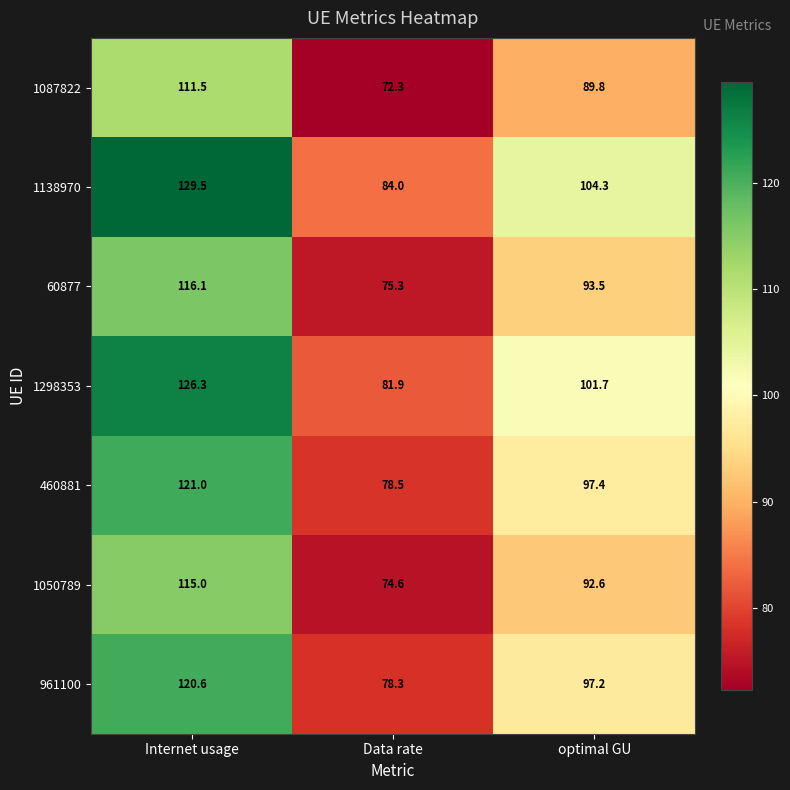

At which category does the chart reach its peak across all series?

Internet usage